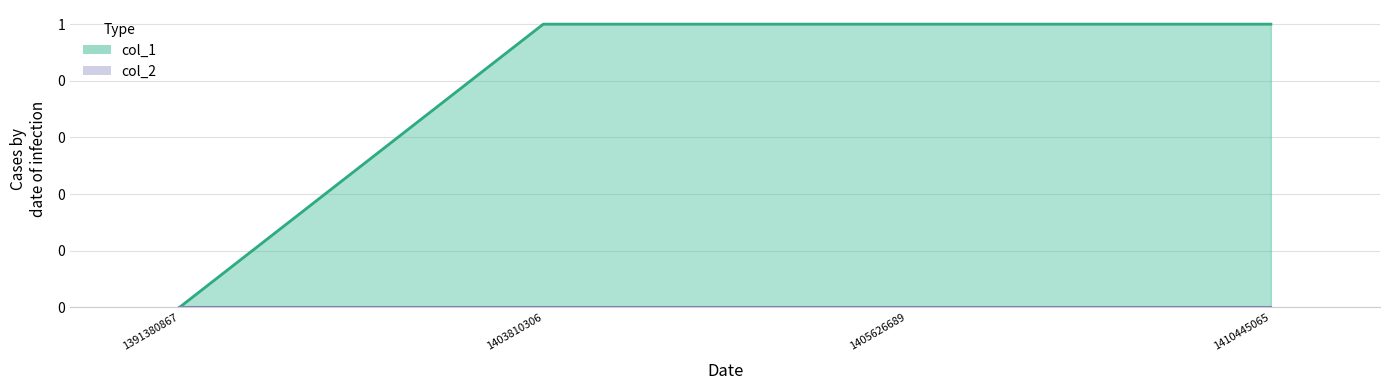

The chart shows a value of 1 at 1403810306. True or false?

False